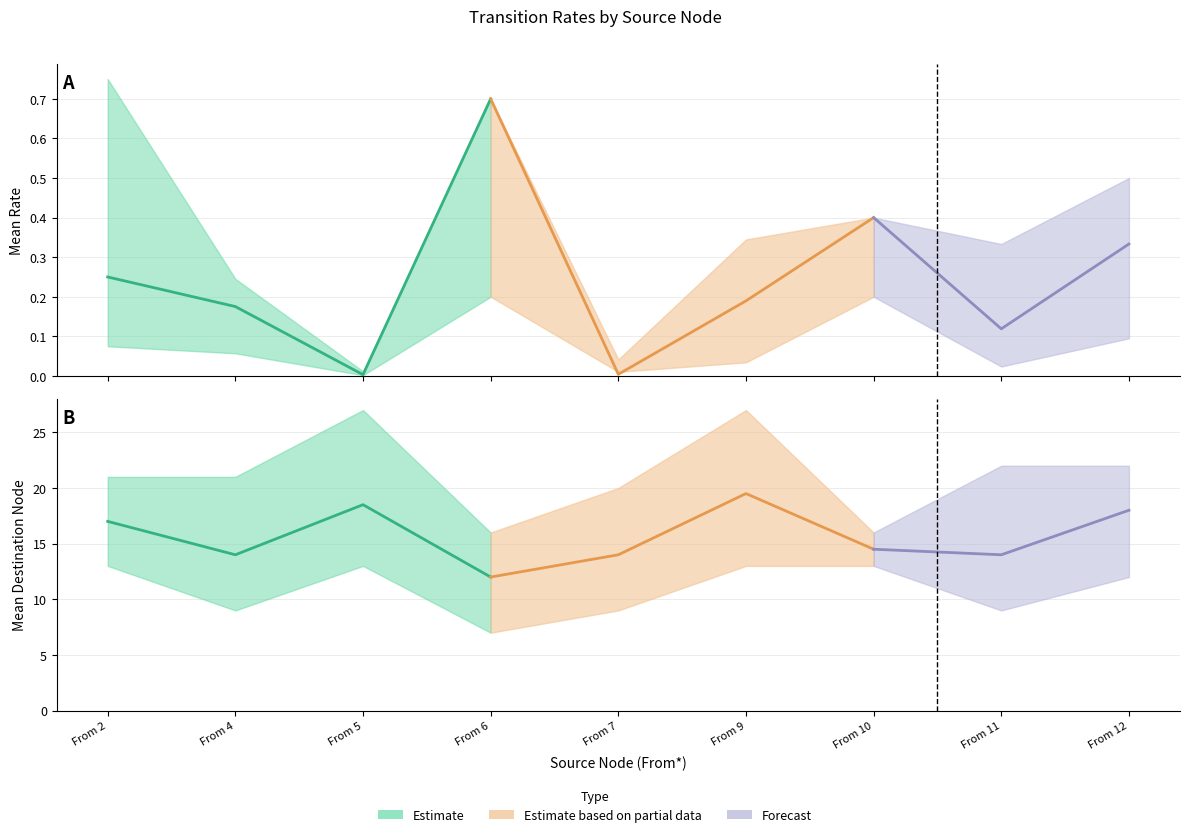

What is the value of the upper_to point at the 4th from the left?

16.0